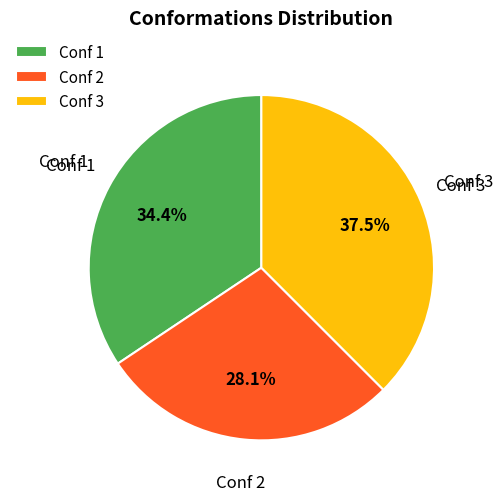

Does Conf 2 account for over 50% of the chart?

No